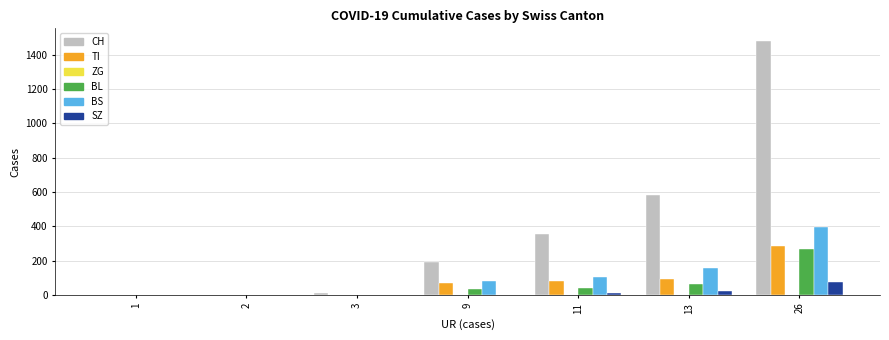

At which category is the sum across all series the highest?

26